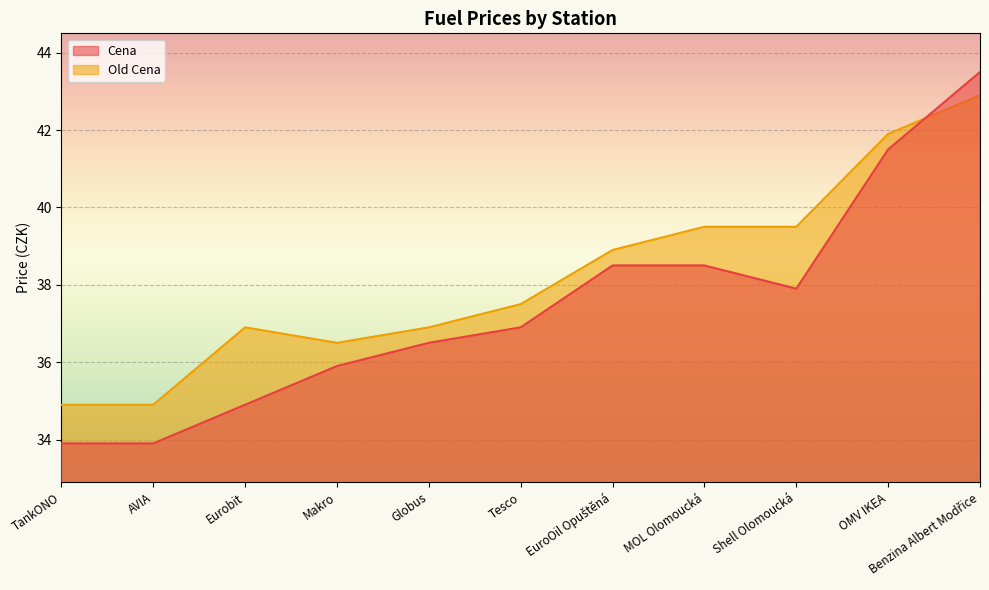

Rank the series by their maximum value, from lowest to highest.

Old Cena, Cena